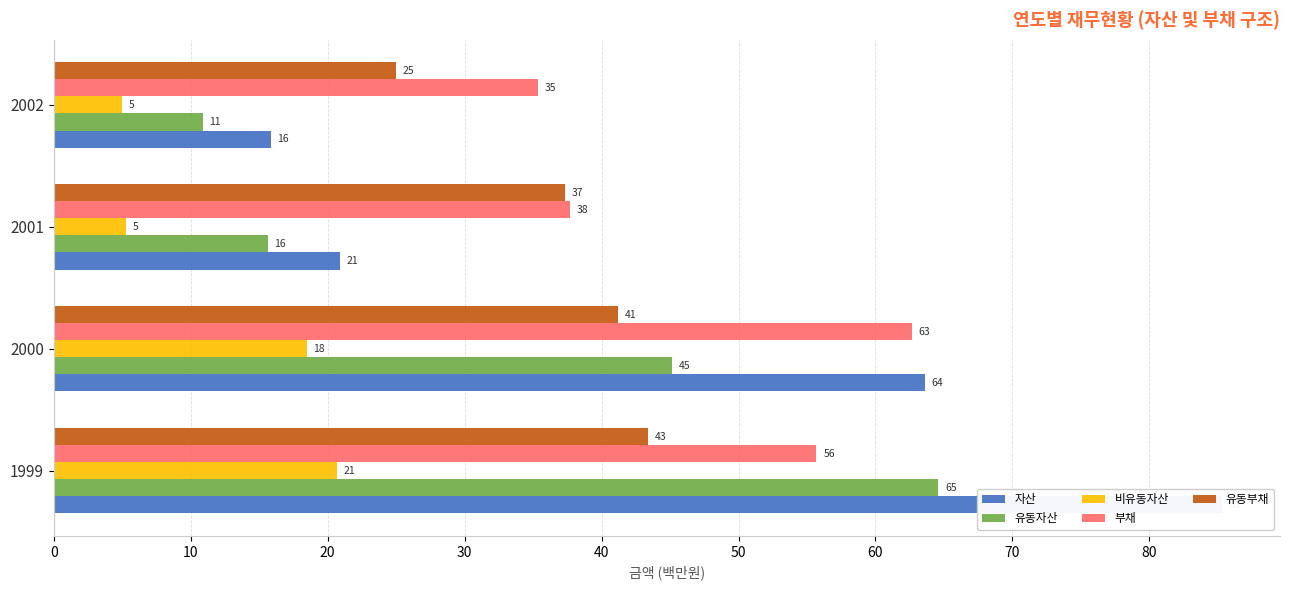

What is the difference between the highest and lowest values at 2001?

32.4